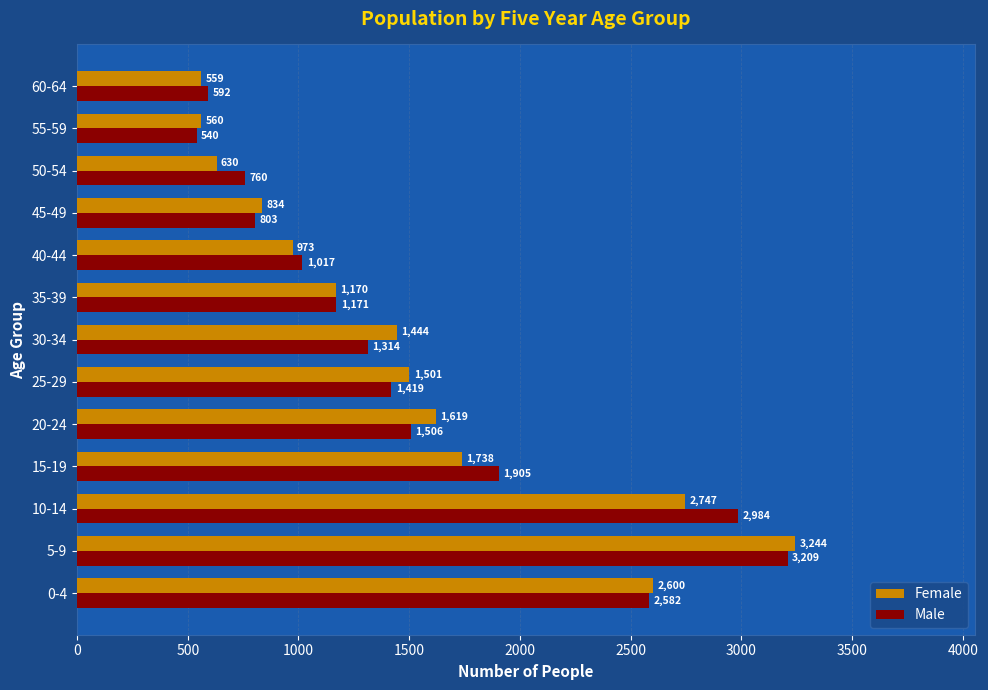

The value of Male at 40-44 is 1017. True or false?

True